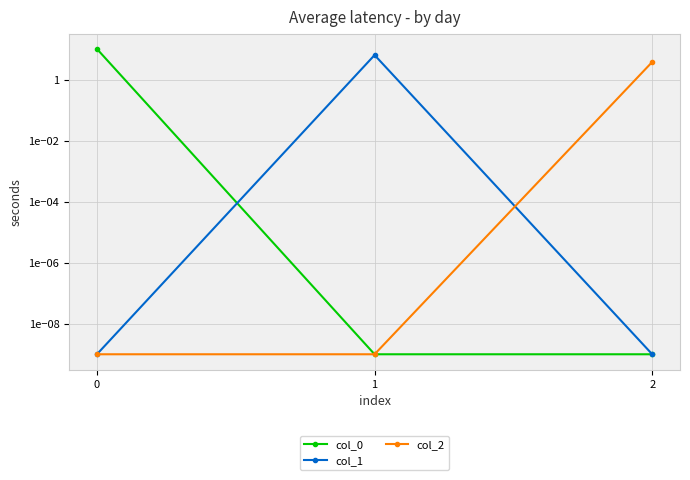

Which has a higher value, 2 or 1?

2